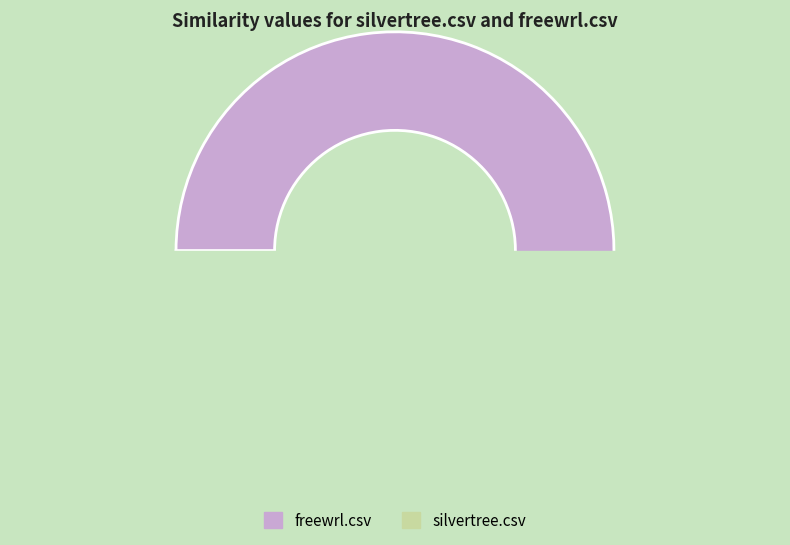

To the nearest percent, what percentage of the pie is silvertree.csv?

39%